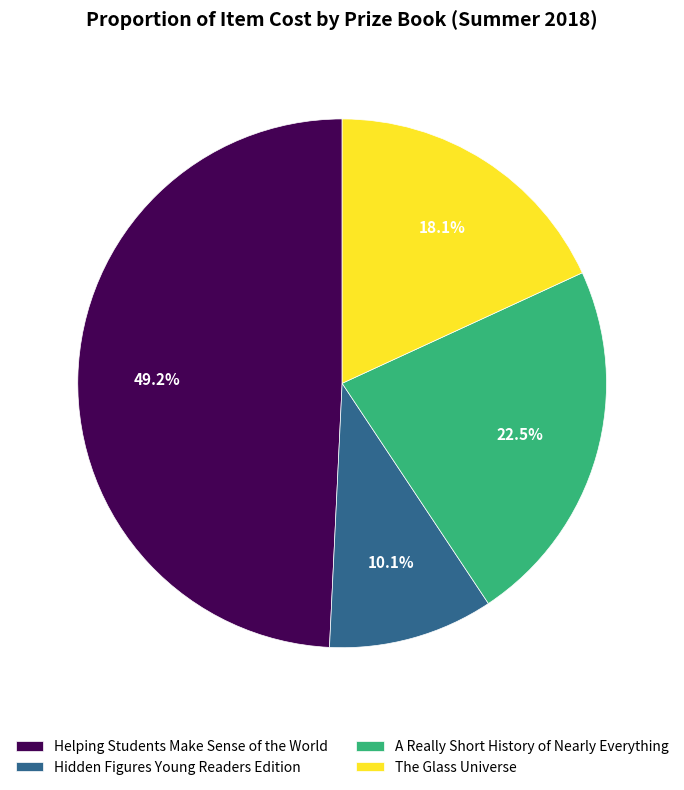

What is the ratio of the value at Hidden Figures Young Readers Edition to the value at Helping Students Make Sense of the World?

0.2